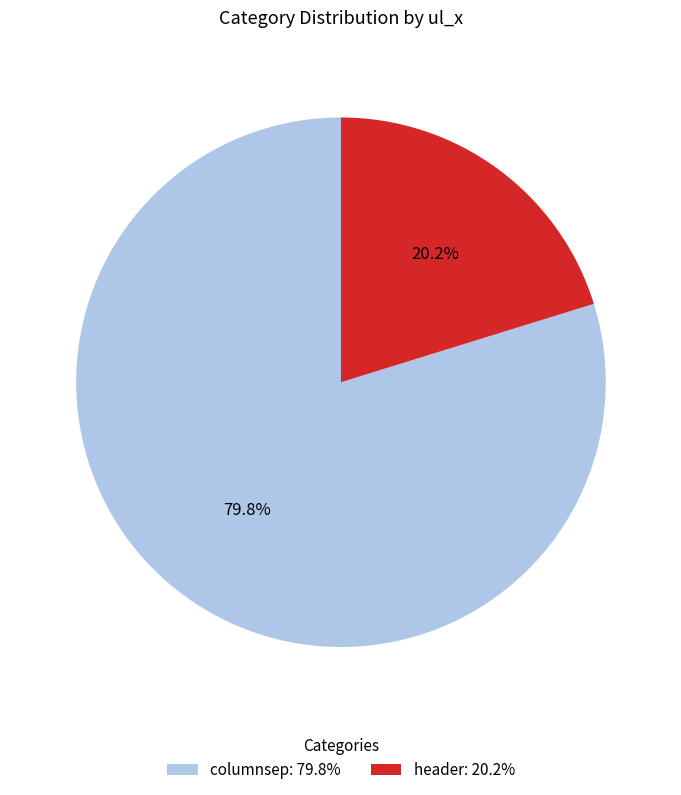

True or false: header accounts for 20% of the total.

True